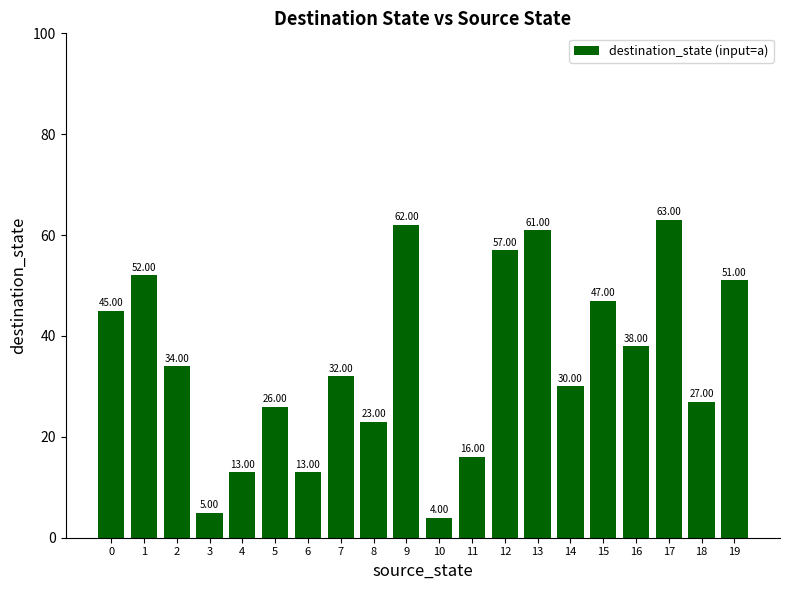

What is the change in value from 5 to 14?

+4